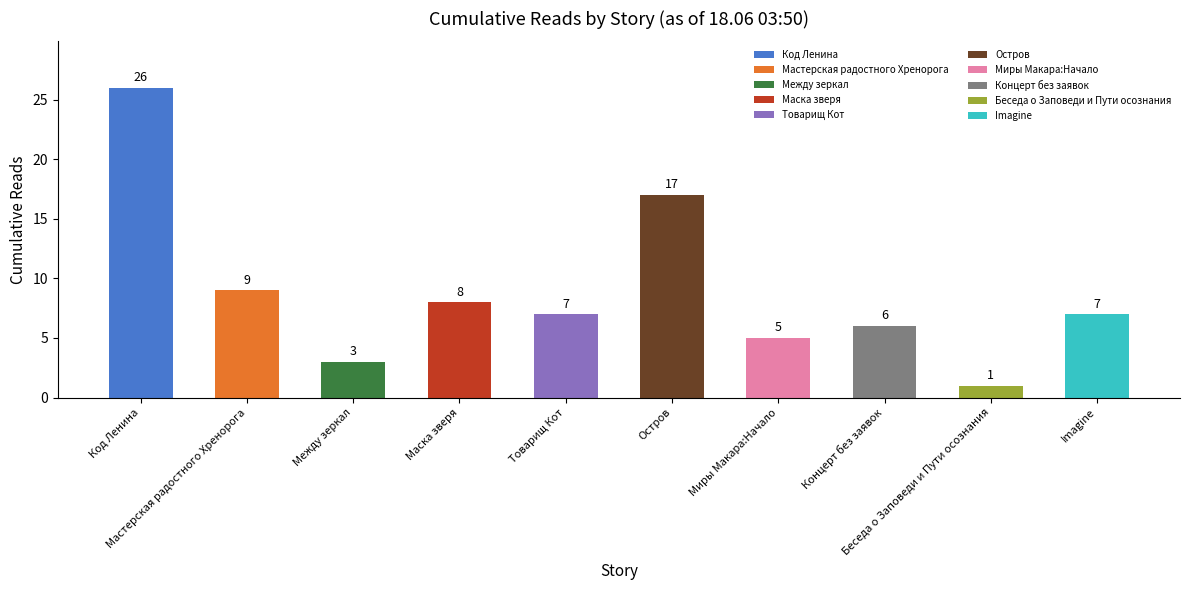

Where does the data first go above 7?

Код Ленина